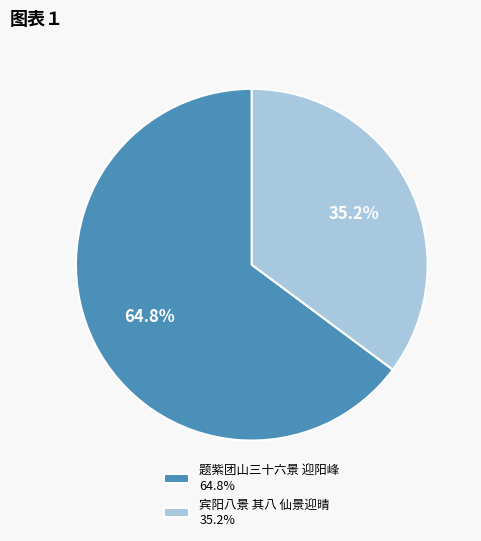

The 题紫团山三十六景 迎阳峰 slice represents 65% of the pie. True or false?

True